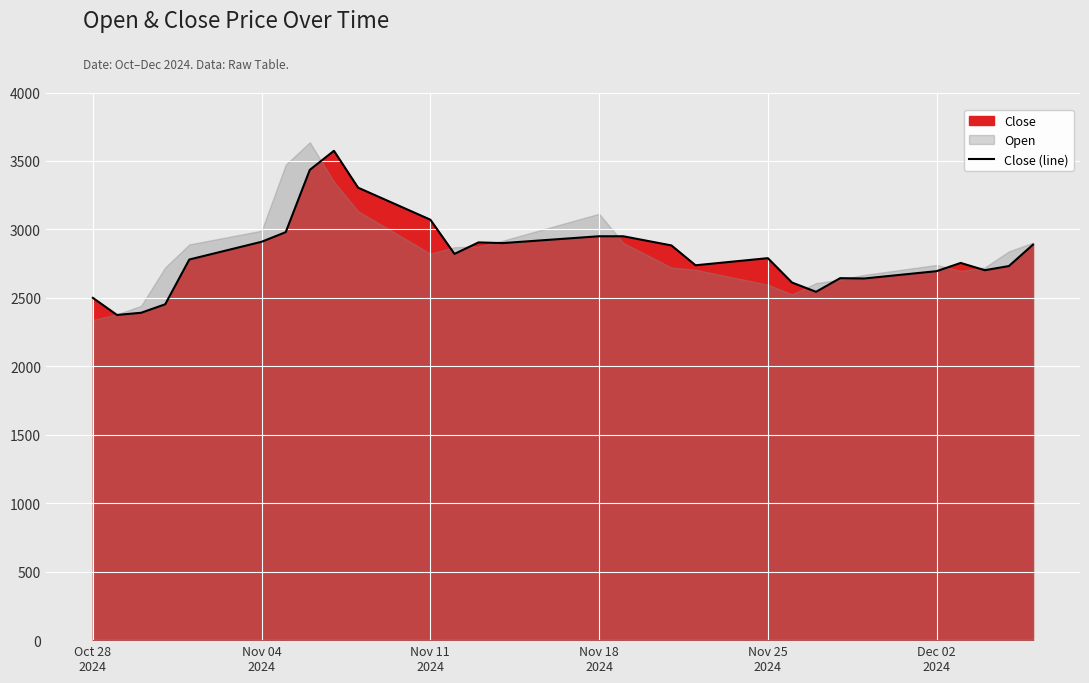

How many data points does each series have?

40